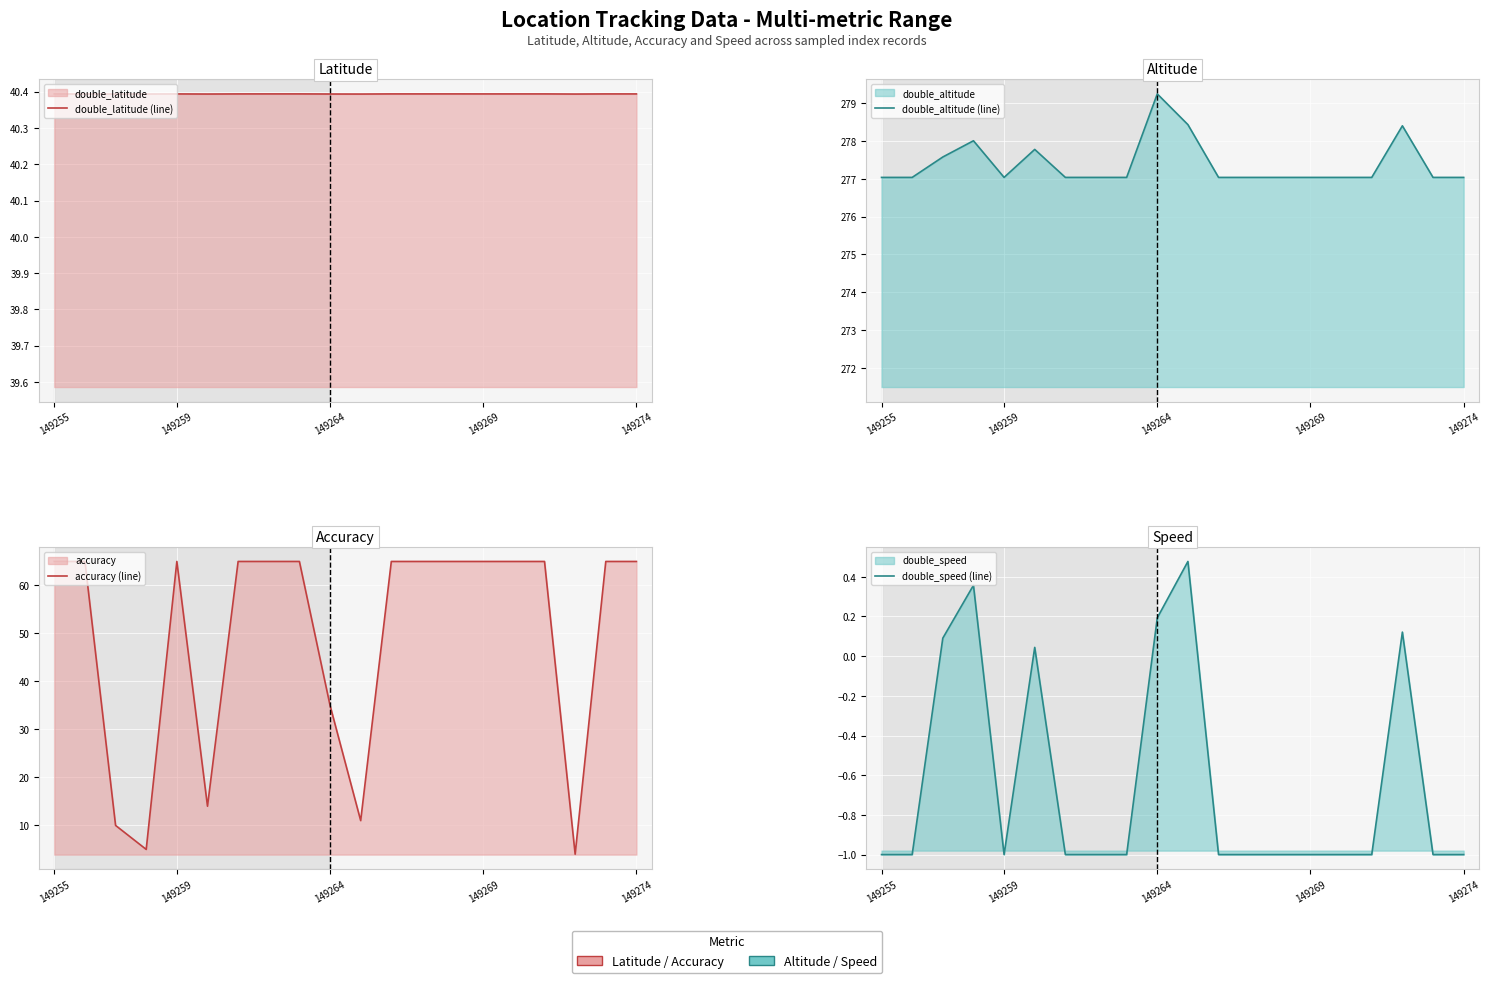

What is the difference between the maximum and minimum values in the double_speed (line) series?

1.5